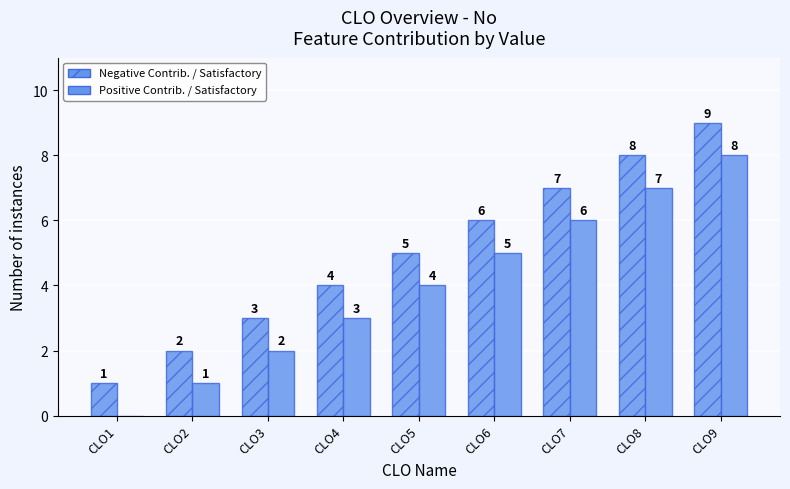

What is the value of the Positive Contrib. / Satisfactory bar at the 7th from the left?

6